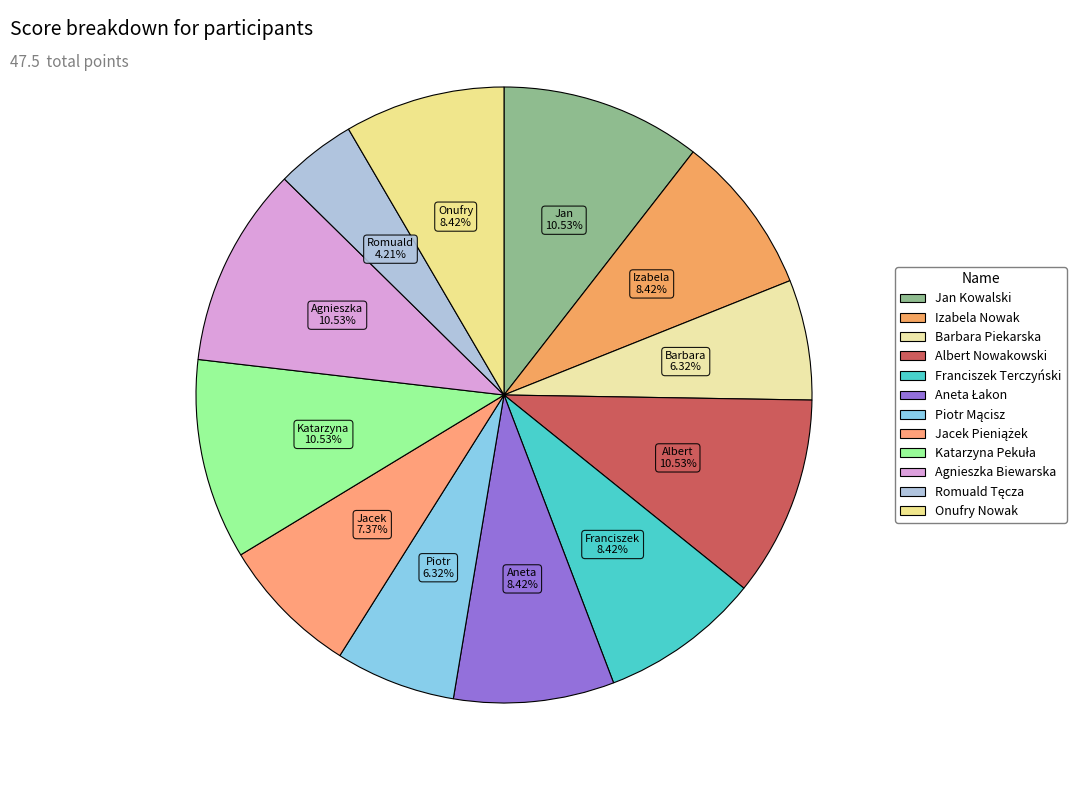

Is it true that Barbara Piekarska is 11% of the pie?

False